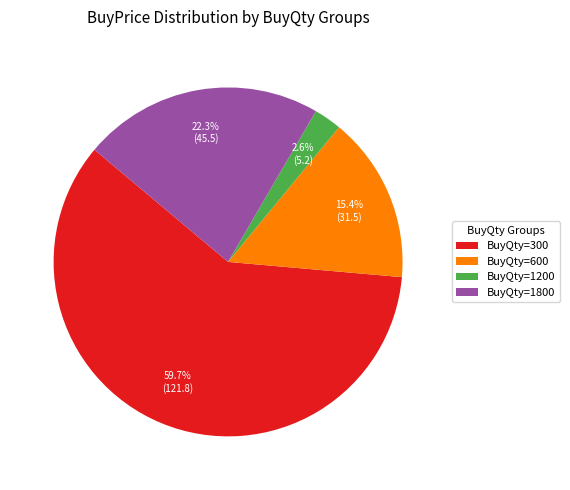

What is the largest slice in the pie chart?

BuyQty=300